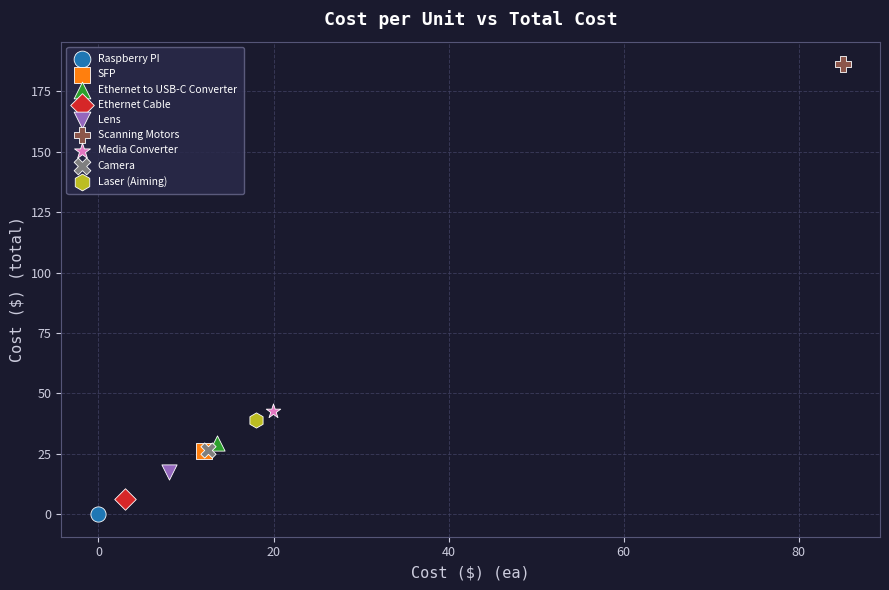

What are all the series names shown in the legend?

Raspberry PI, SFP, Ethernet to USB-C Converter, Ethernet Cable, Lens, Scanning Motors, Media Converter, Camera, Laser (Aiming)